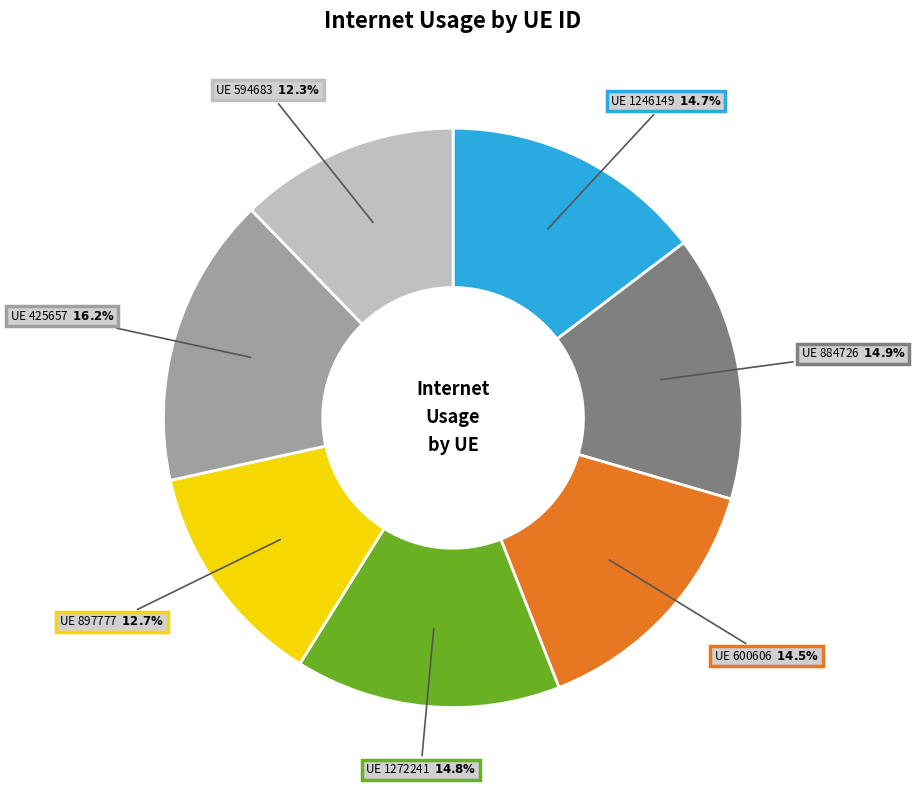

Does any single category account for the majority?

No